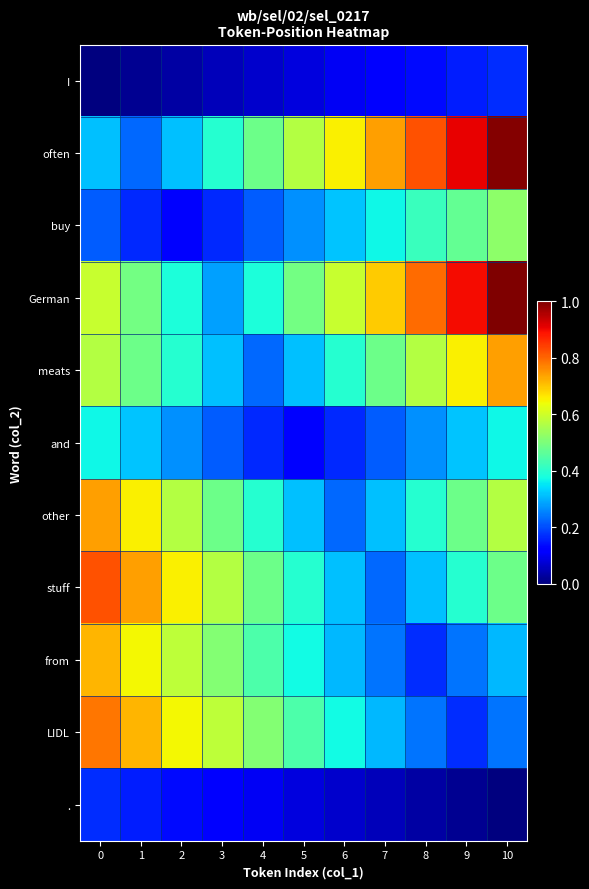

At how many categories does at least one series exceed 0?

11